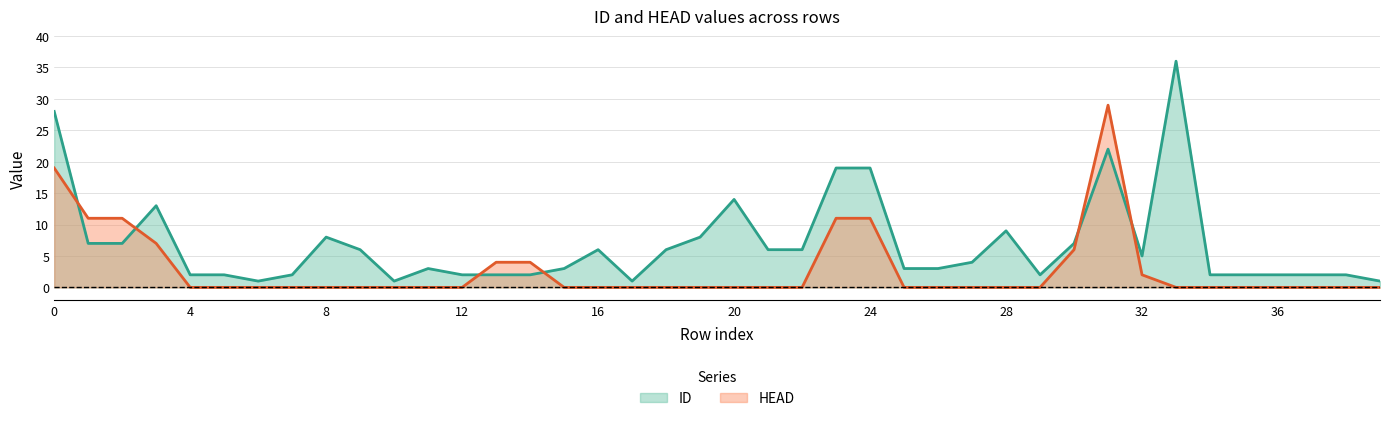

What is the difference between the second highest and second lowest values in the HEAD series?

19